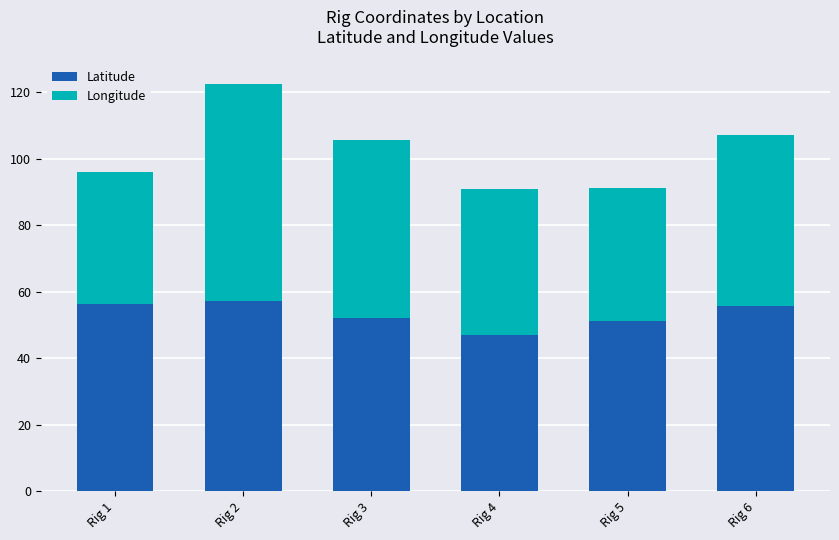

Reading left to right, transcribe the values for Latitude.

Rig 1=56.4	Rig 2=57.2	Rig 3=52.1	Rig 4=47.1	Rig 5=51.1	Rig 6=55.7